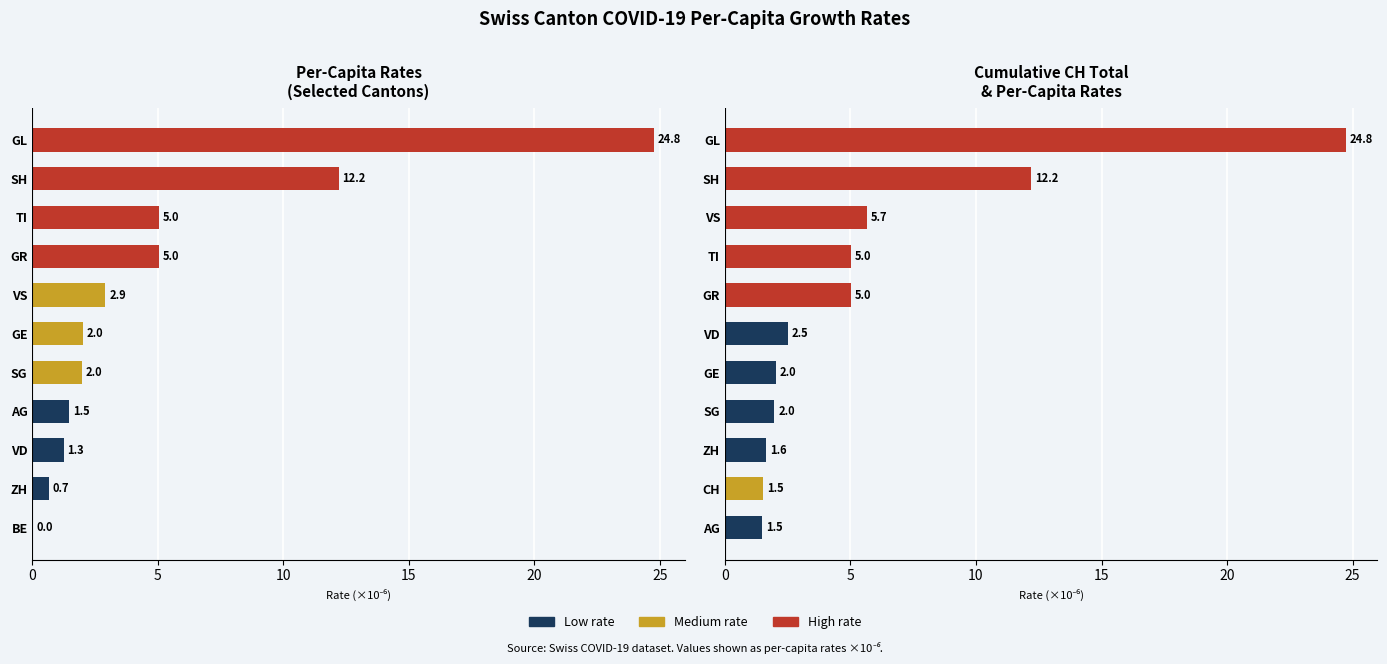

Which series changed the most between 0 and 10?

Per-capita rate (×10⁻⁶)